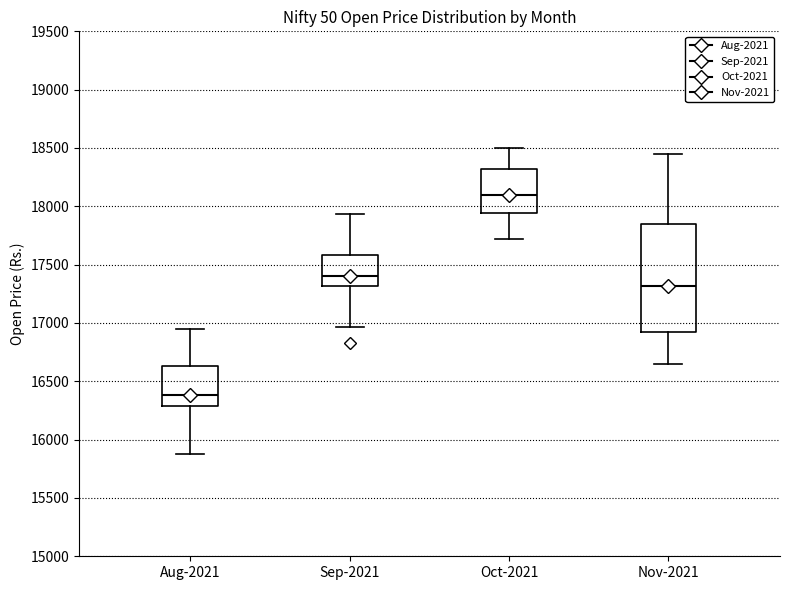

Reading left to right, read every box against the y-axis: the position of its median line, the range the box covers, and the ends of its whiskers. The values are not printed on the chart, so give them approximately, as read against the axis.

Aug-2021: median 16400, box 16300 to 16650, whiskers 15850 to 16950
Sep-2021: median 17400, box 17300 to 17600, whiskers 16950 to 17950
Oct-2021: median 18100, box 17950 to 18300, whiskers 17700 to 18500
Nov-2021: median 17300, box 16900 to 17850, whiskers 16650 to 18450